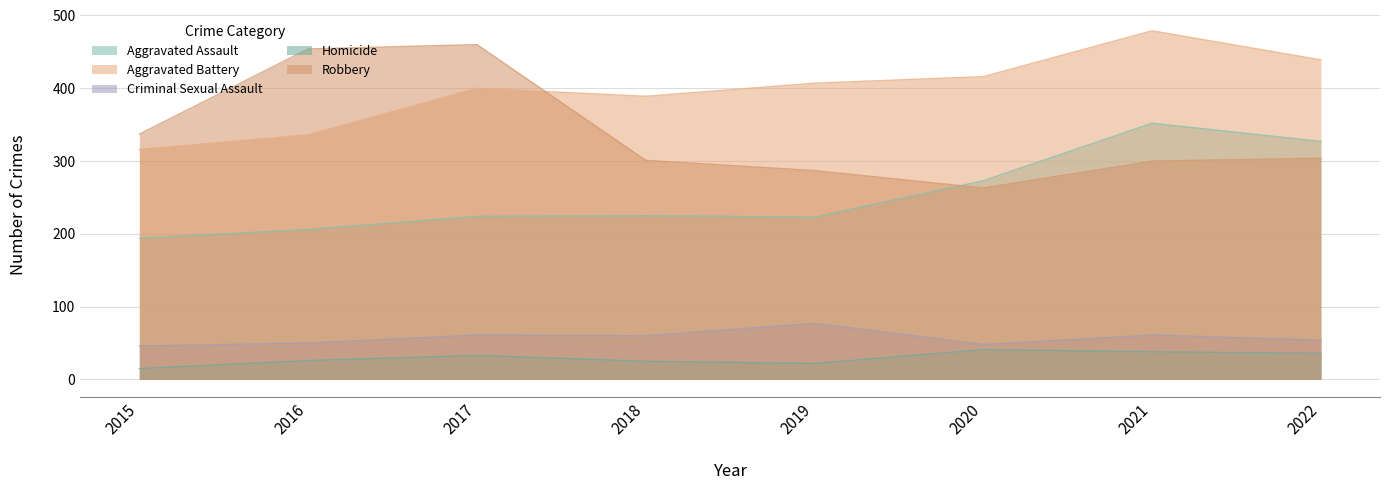

What is the sum of the Aggravated Assault values at 2020 and 2019?

496